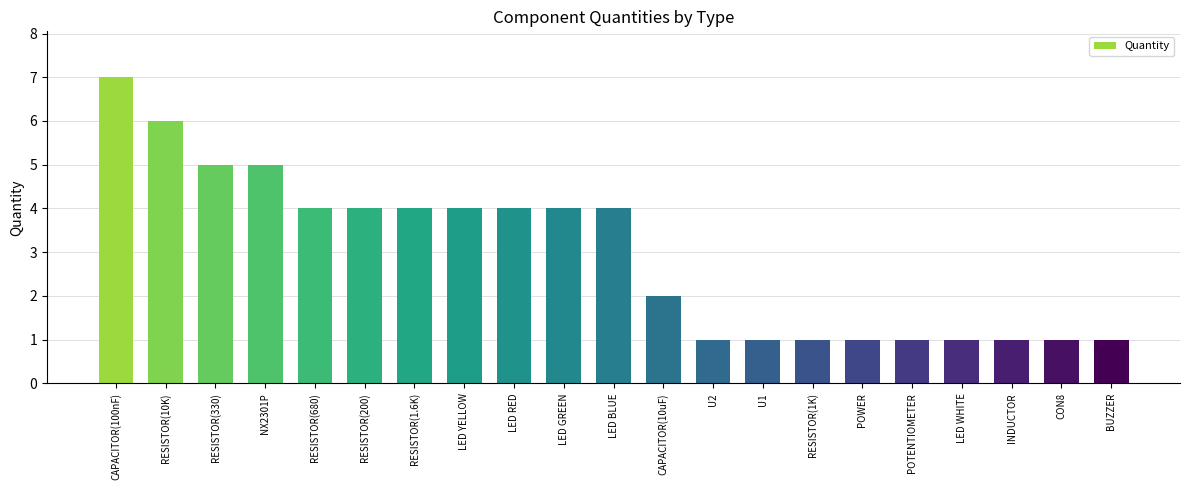

What position from the right is RESISTOR(200)?

16